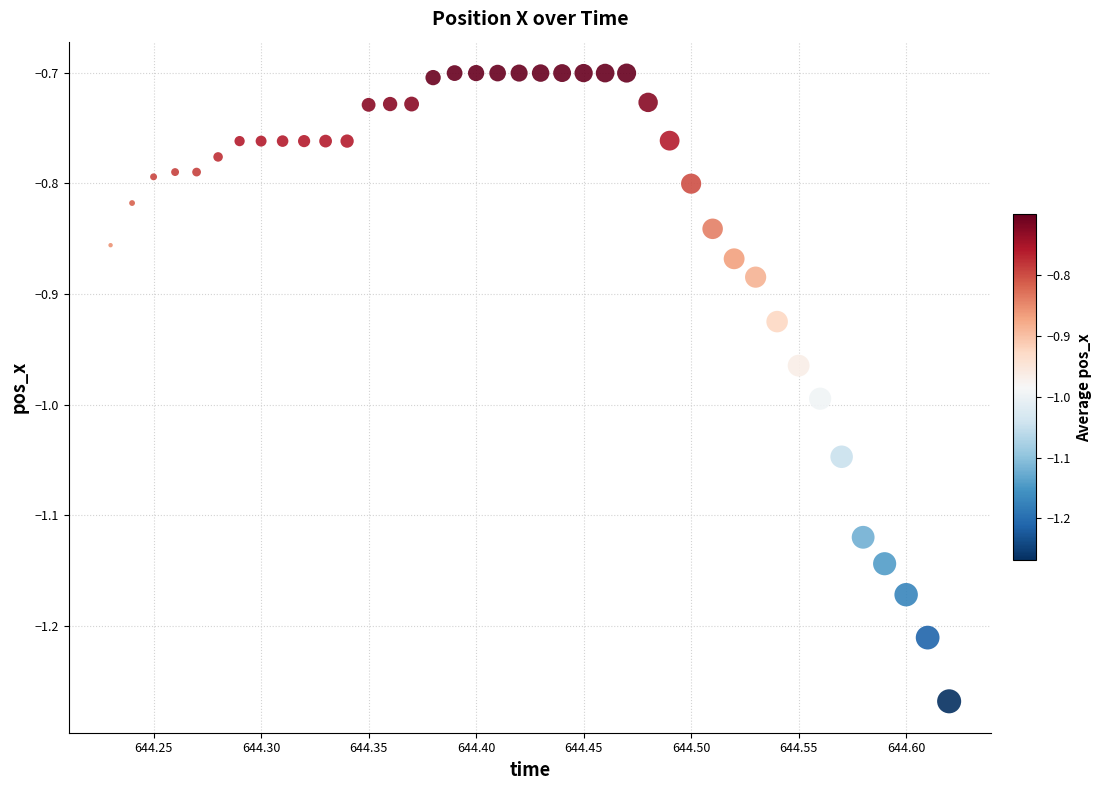

What is the range of Y values (max minus min)?

0.6